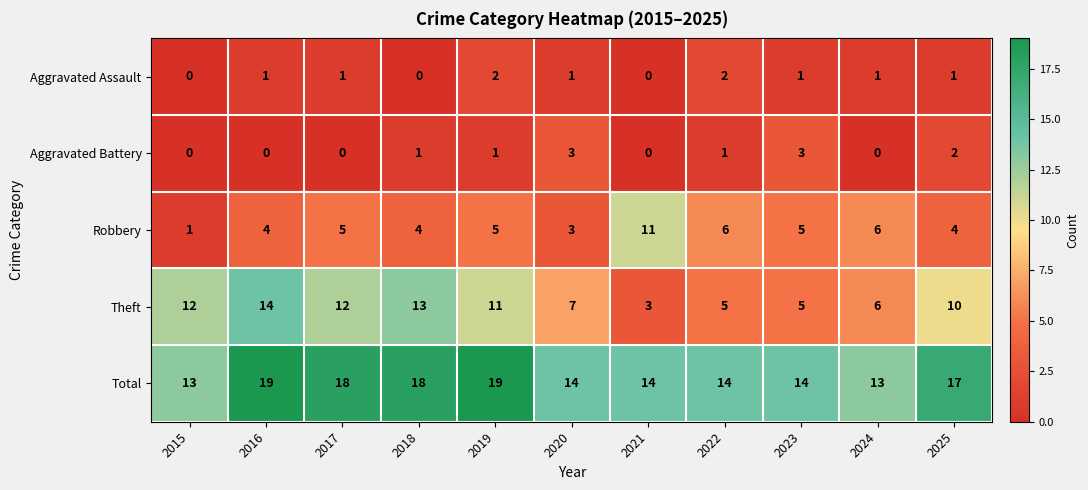

What is the lowest value of the Theft series?

3